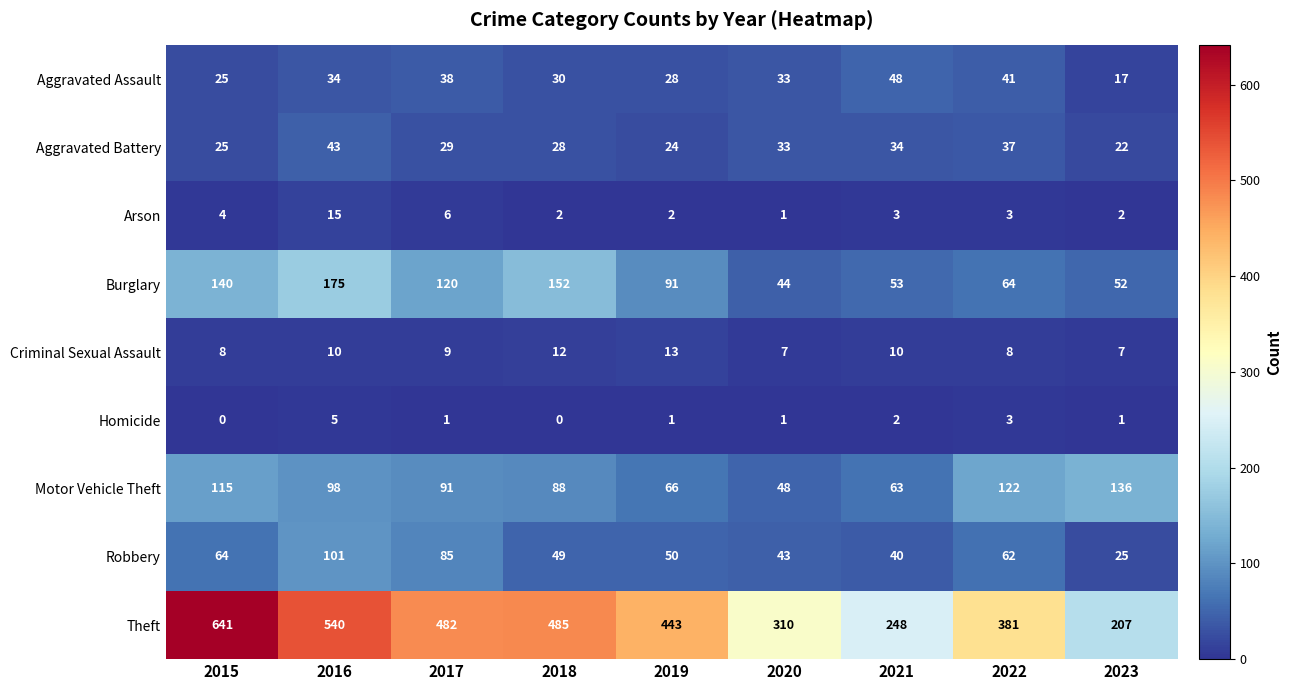

Where is Theft nearest to the value 424?

2019